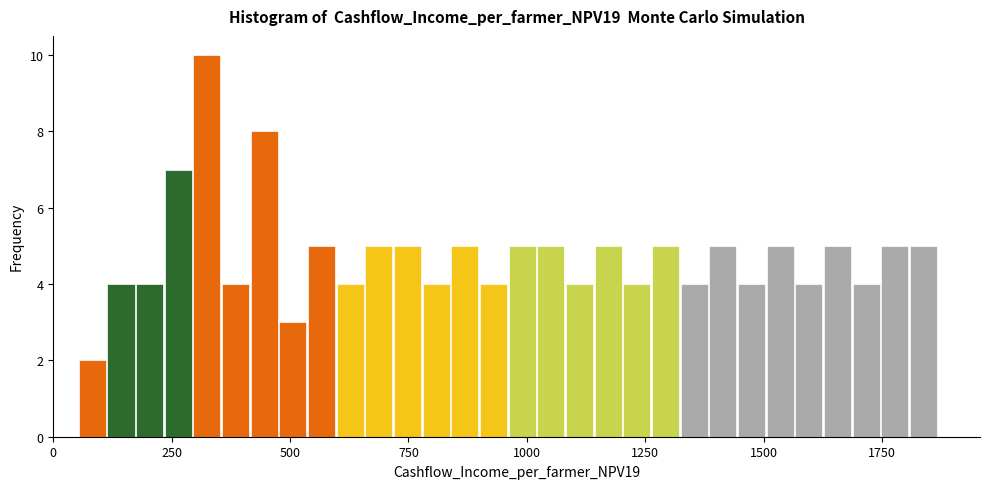

Around what value on the x-axis is the tallest bar? Give the approximate position of its centre, as read against the axis.

300